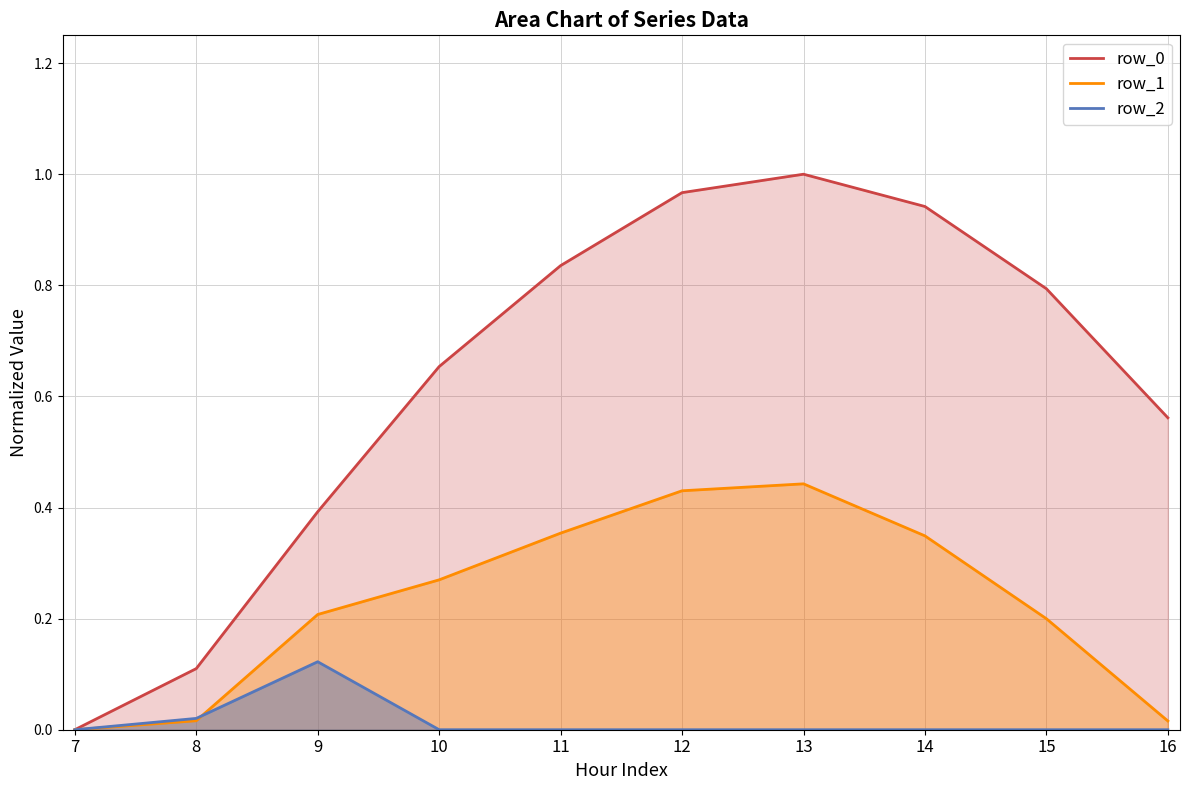

Where is row_1 nearest to the value 0?

7